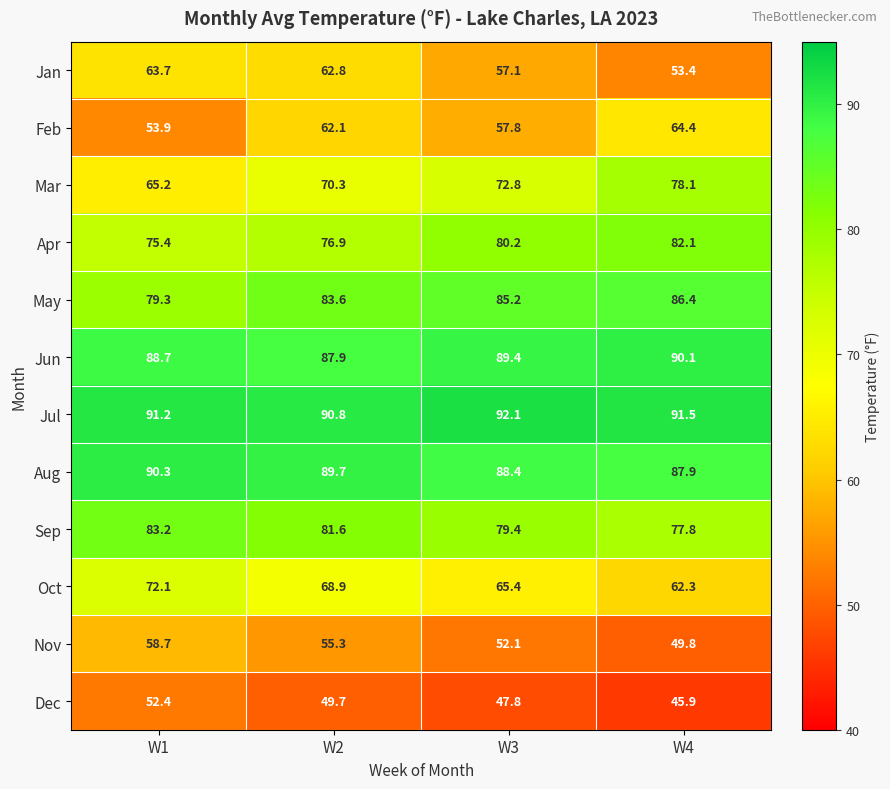

What is the approximate value of Jul at W1?

91.2